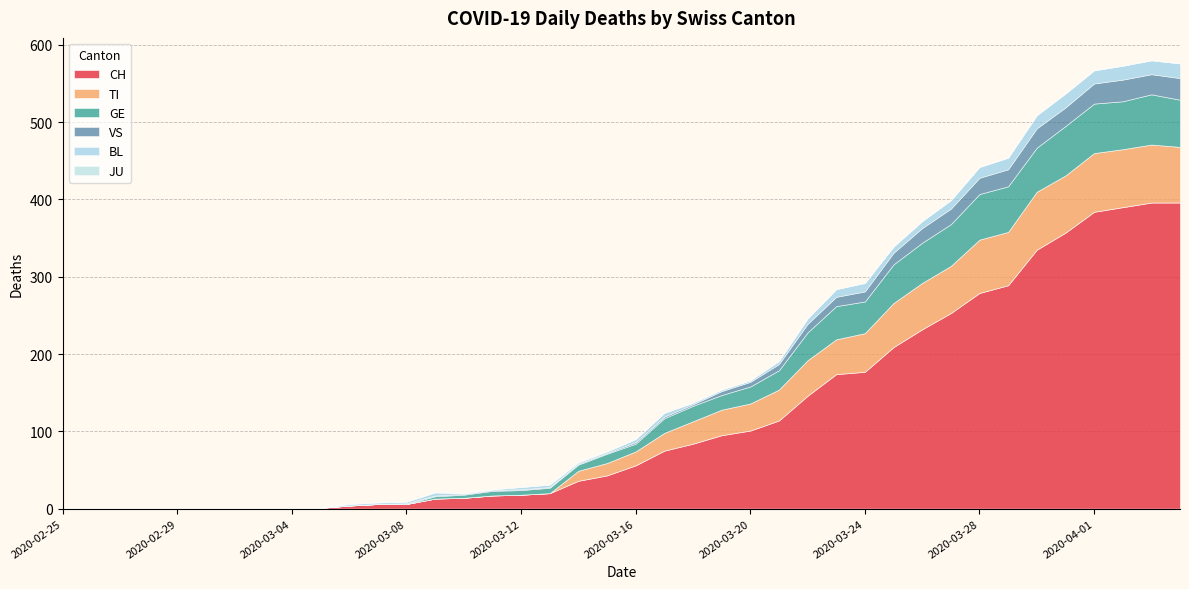

True or false: VS and GE intersect in this chart.

True